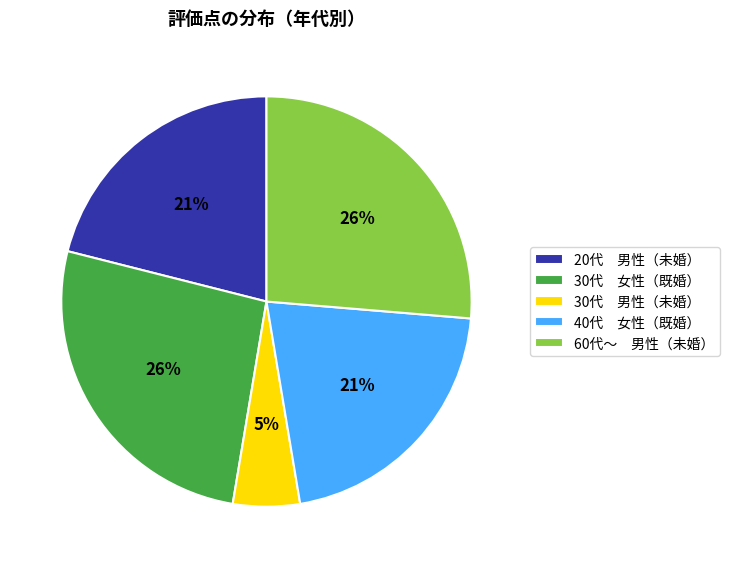

True or false: 30代 男性（未婚） accounts for 5% of the total.

True